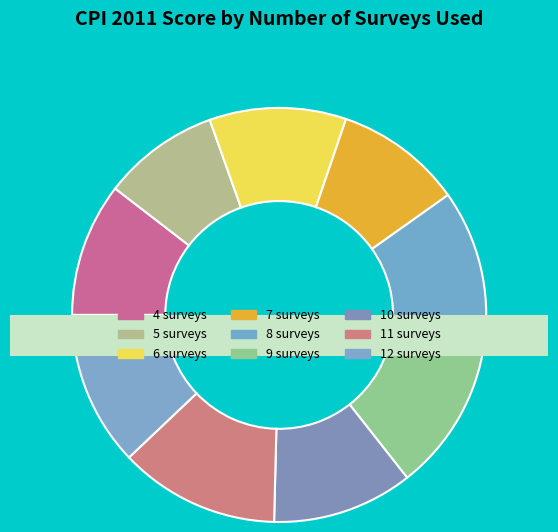

To the nearest percent, what is the average slice percentage?

11%